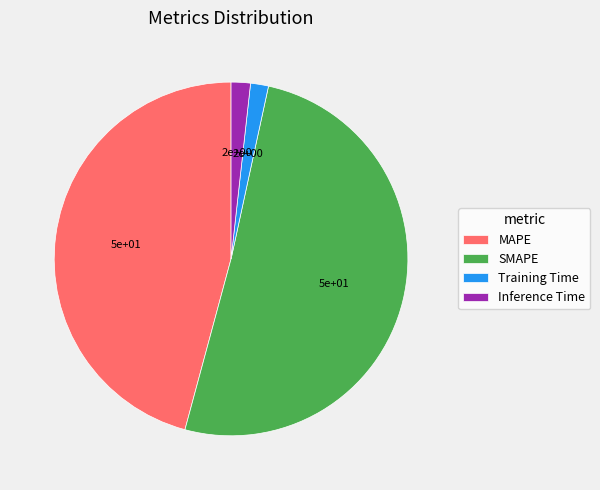

Which slice represents more than half of the pie?

SMAPE